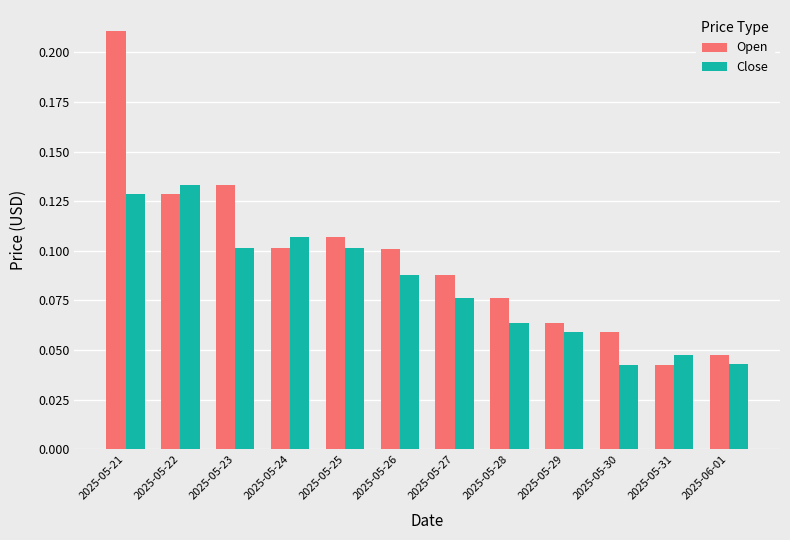

Count the Open values in the range 0 to 1.

12